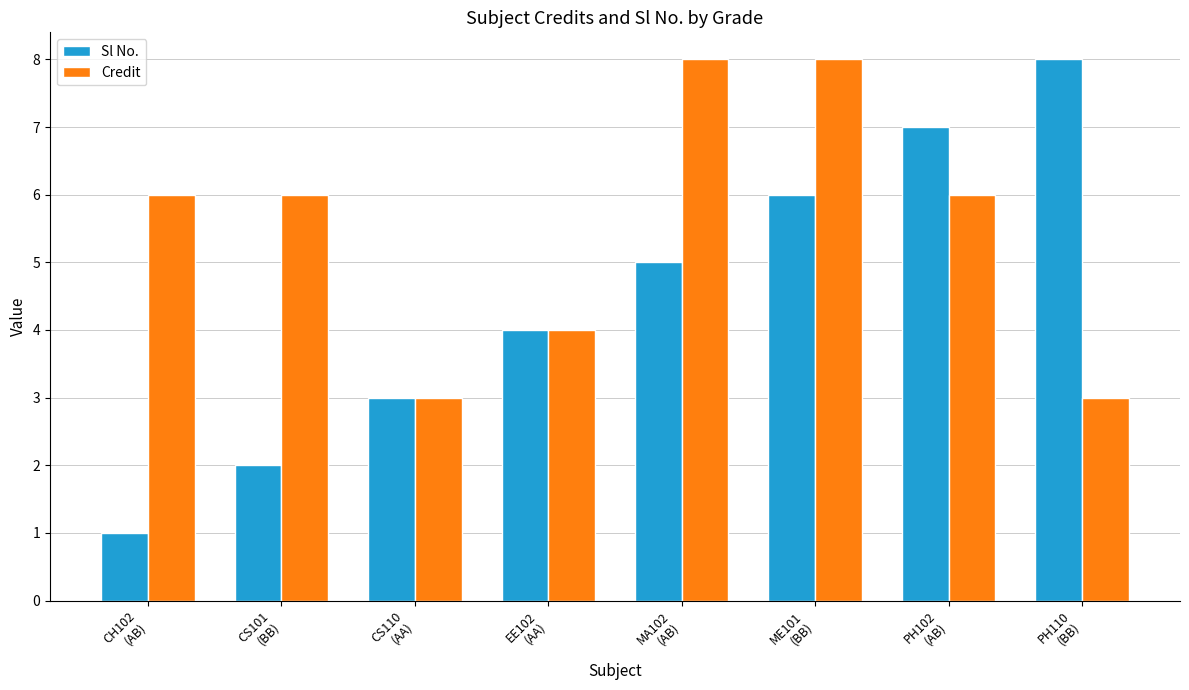

What is the value of the Sl No. bar at the 4th from the left?

4